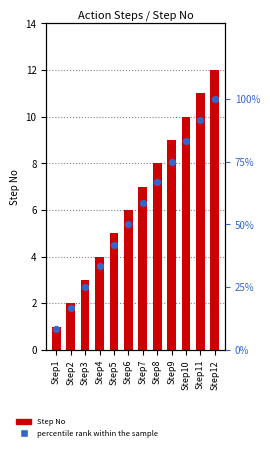

At which category is the sum across all series the highest?

Step12